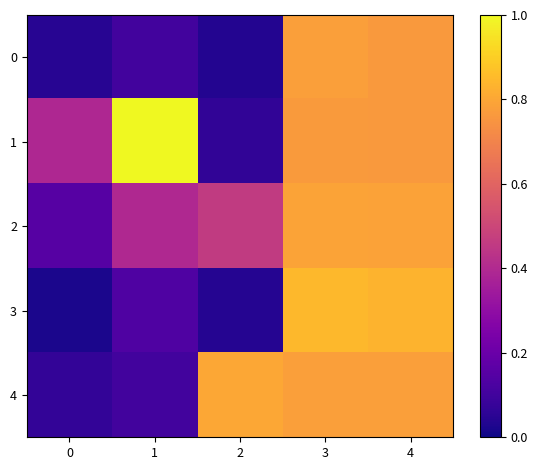

Between 0 and 2, which series saw the biggest shift?

row_4